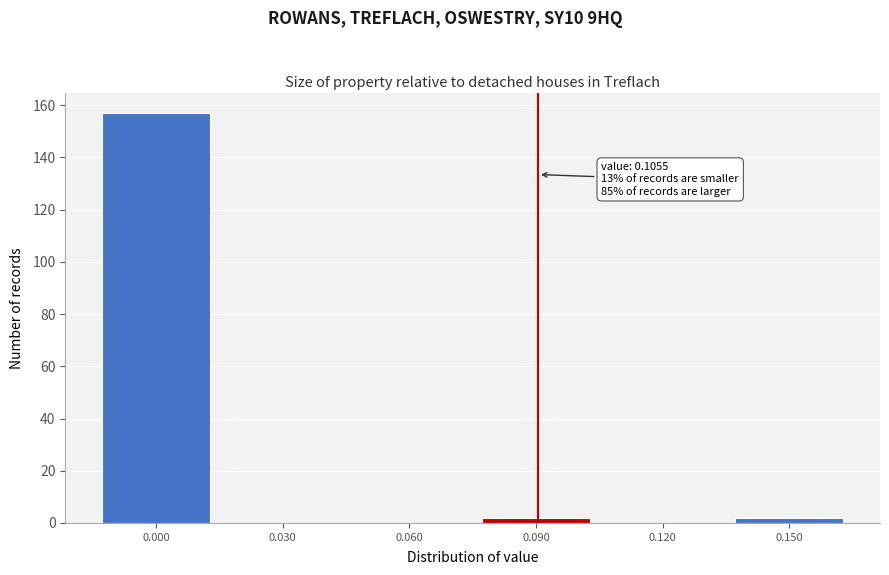

Reading left to right, list all the values displayed in this chart.

0.000=157	0.030=0	0.060=0	0.090=2	0.120=0	0.150=2